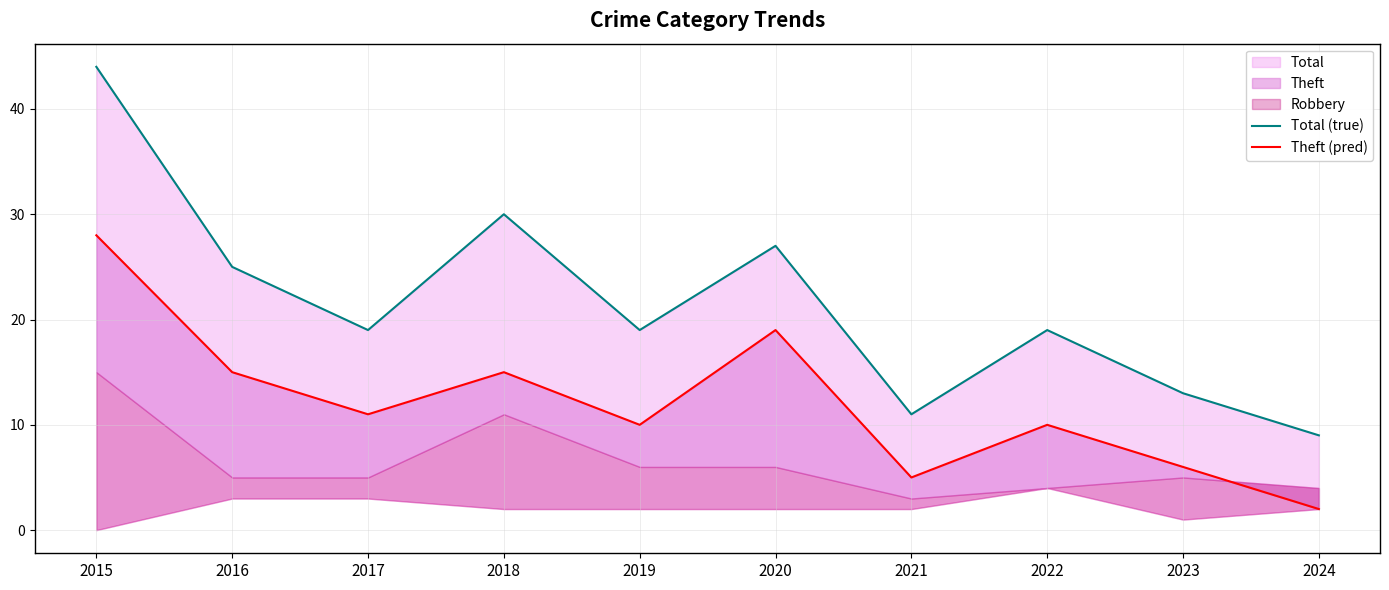

What is the sum of the Total (true) values at 2020 and 2021?

38